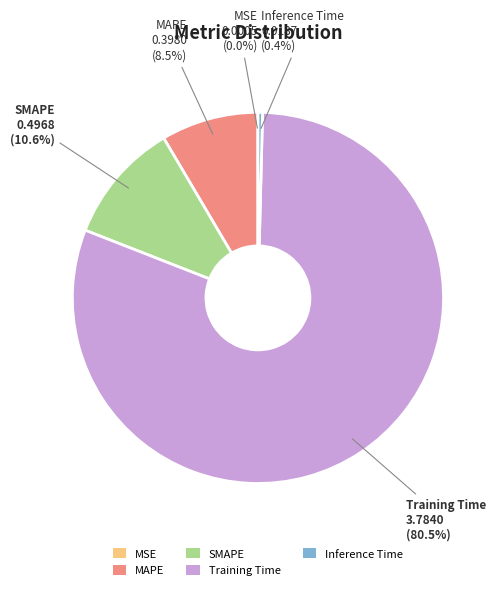

To the nearest percent, what is the average slice percentage?

20%